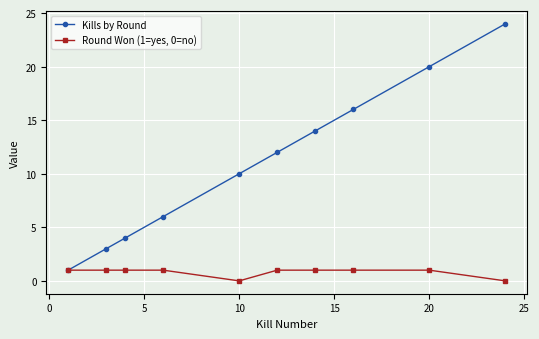

Which series has the largest range (max minus min)?

Kills by Round